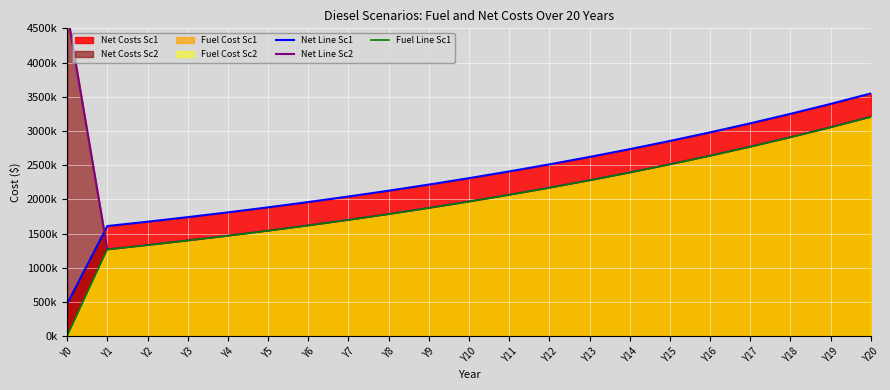

True or false: Net Costs Sc1 Line has more than 2 interior local peaks.

False